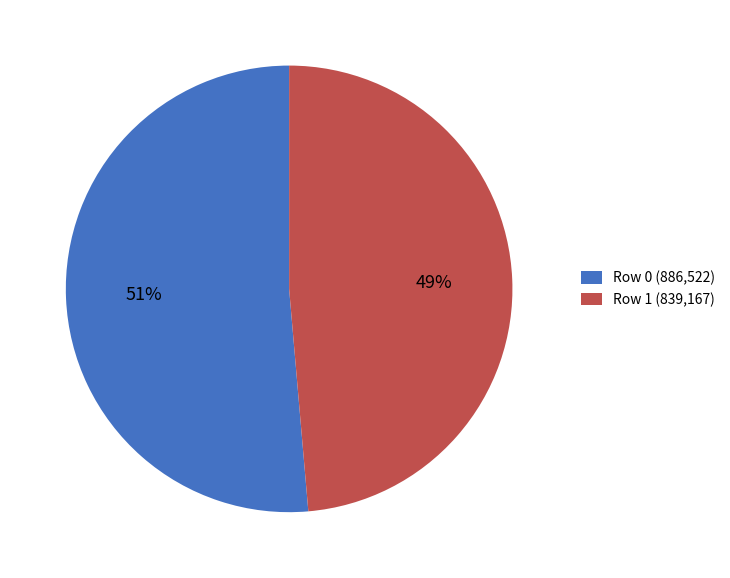

How many segments does this pie chart have?

2